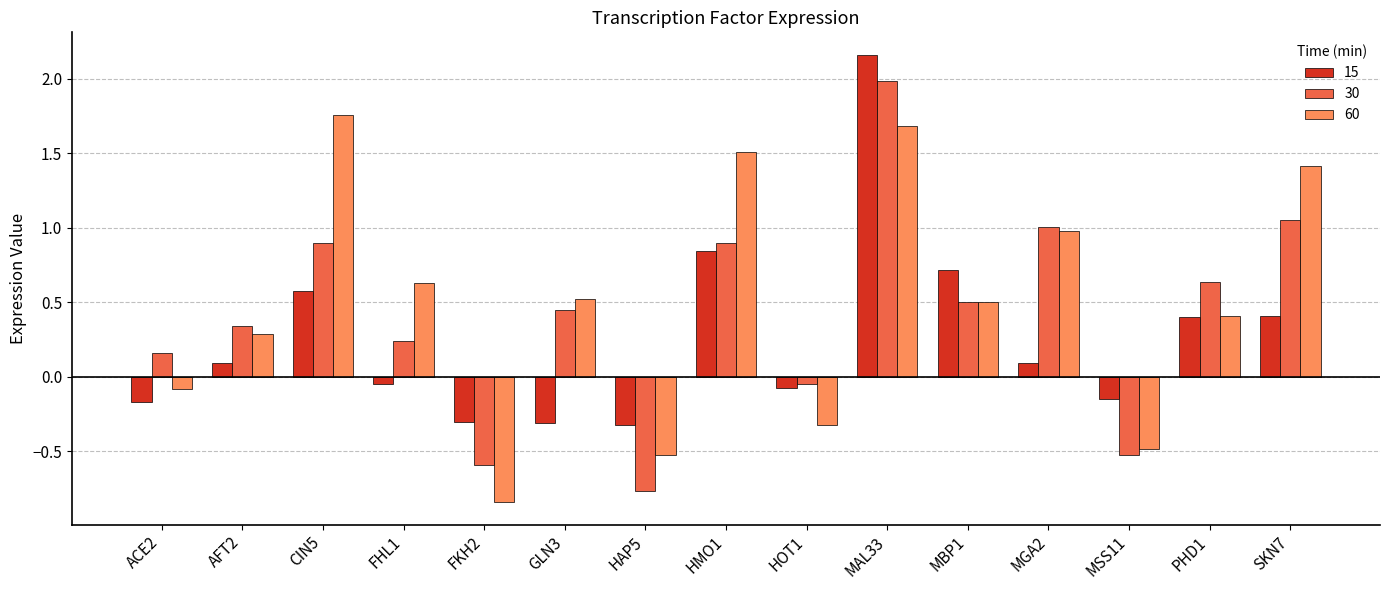

List the series in order of their peak value, highest first.

15, 30, 60